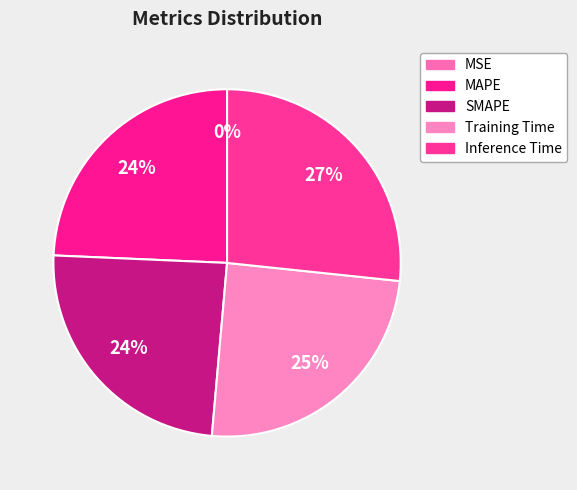

Which has a higher value, MAPE or MSE?

MAPE